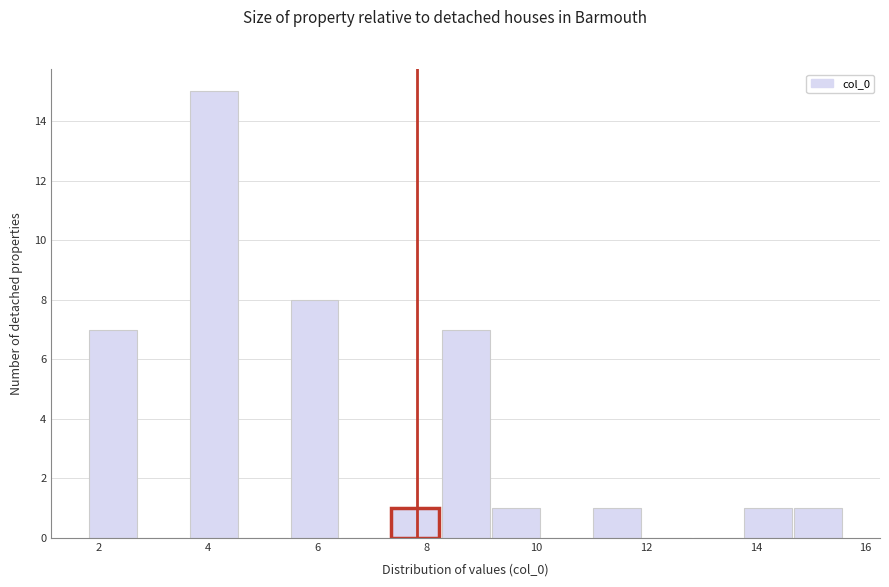

Reading left to right, list every bar in this chart as the range it spans on the x-axis followed by its height. Neither the bar edges nor the heights are printed on the chart, so give them approximately, as read against the axes.

1.8 to 2.8: 7
2.8 to 3.6: 0
3.6 to 4.6: 15
4.6 to 5.6: 0
5.6 to 6.4: 8
6.4 to 7.4: 0
7.4 to 8.2: 1
8.2 to 9.2: 7
9.2 to 10.2: 1
10.2 to 11.0: 0
11.0 to 12.0: 1
12.0 to 12.8: 0
12.8 to 13.8: 0
13.8 to 14.8: 1
14.8 to 15.6: 1